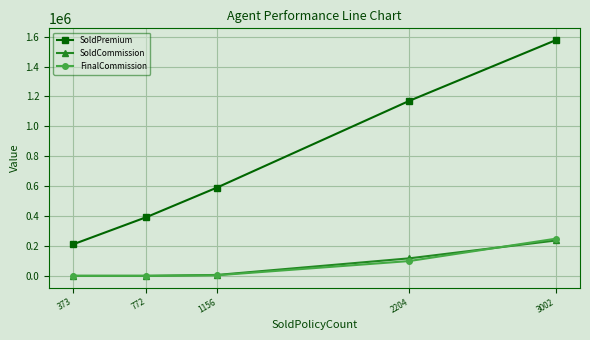

What is the sum of all SoldPremium values?

3942539.0